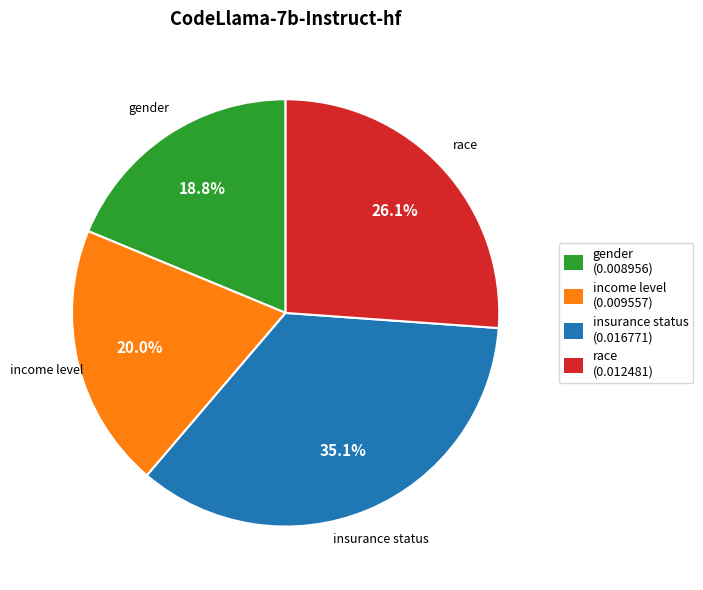

Between insurance status and gender, which is larger?

insurance status